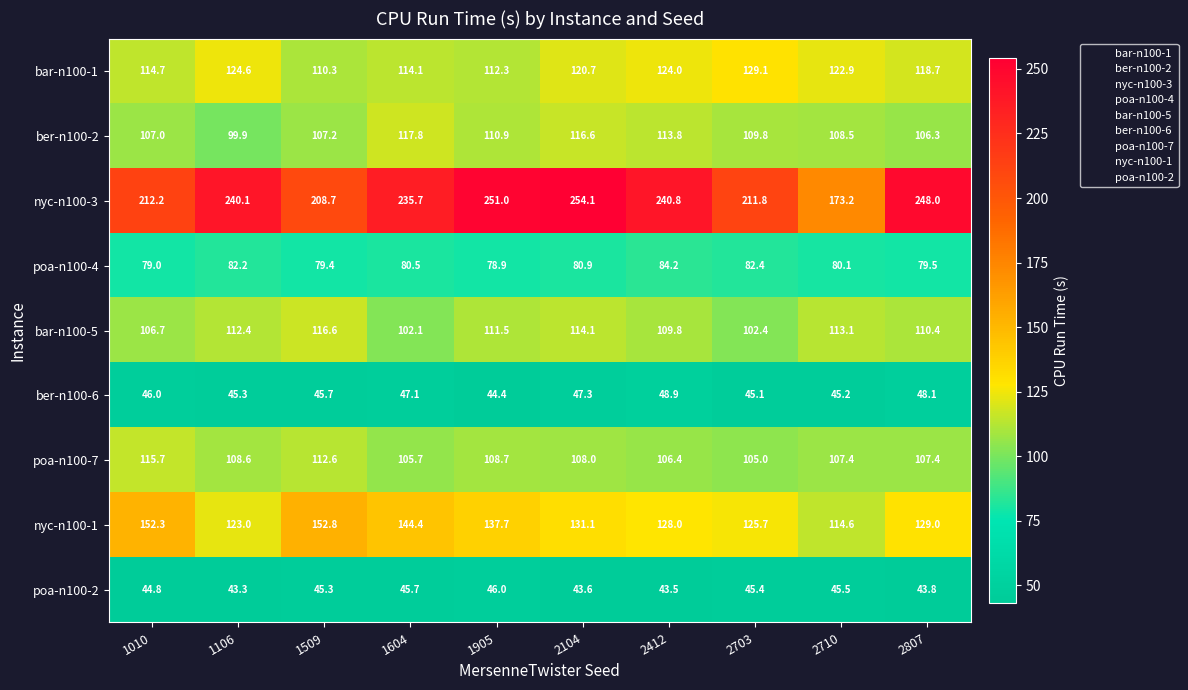

At which category is the sum across all series the highest?

2104